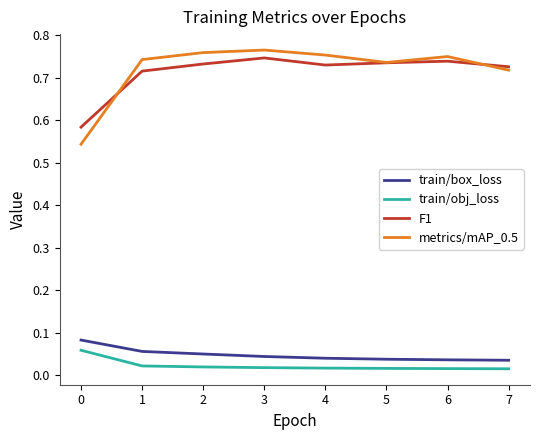

Which series has the widest spread of values?

metrics/mAP_0.5